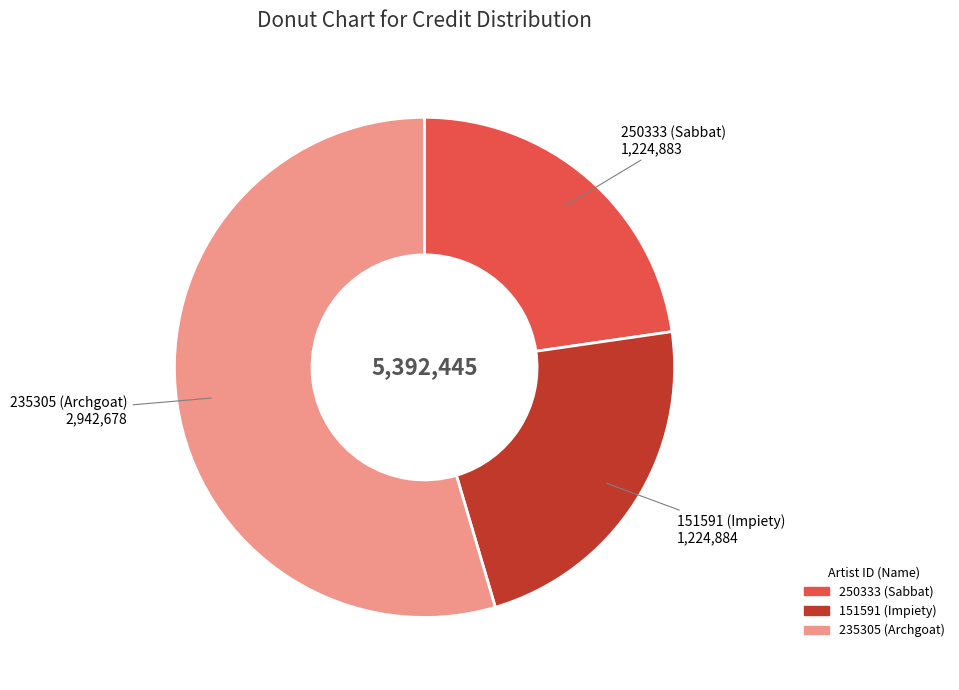

Does 235305 (Archgoat) represent more than half of the total?

Yes